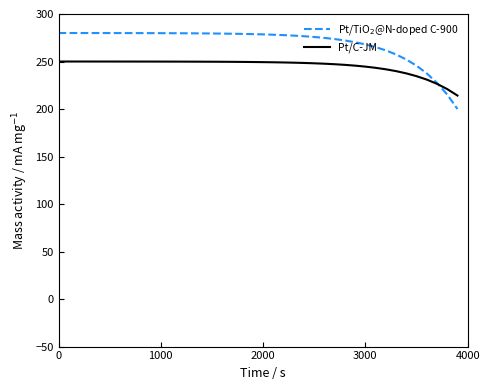

Rank the series by their maximum value, from lowest to highest.

Pt/C-JM, Pt/TiO$_2$@N-doped C-900